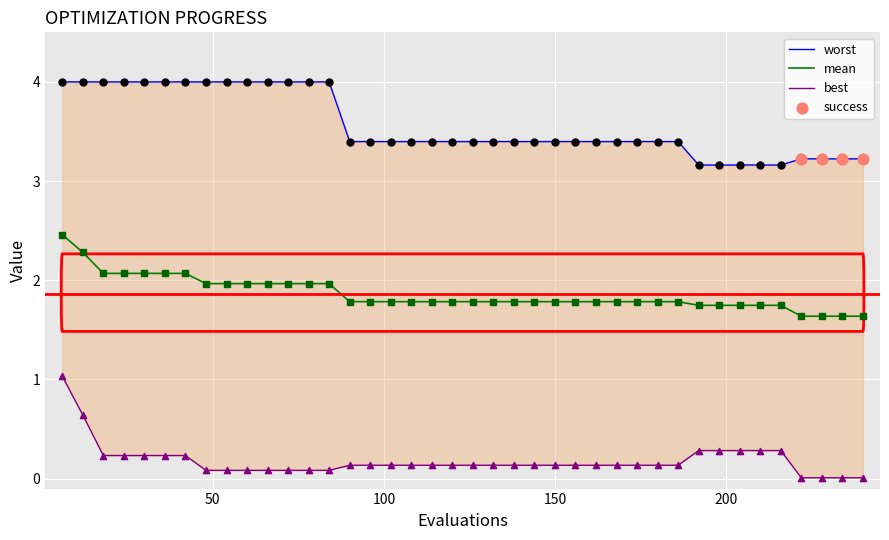

What is the maximum value for mean?

2.5